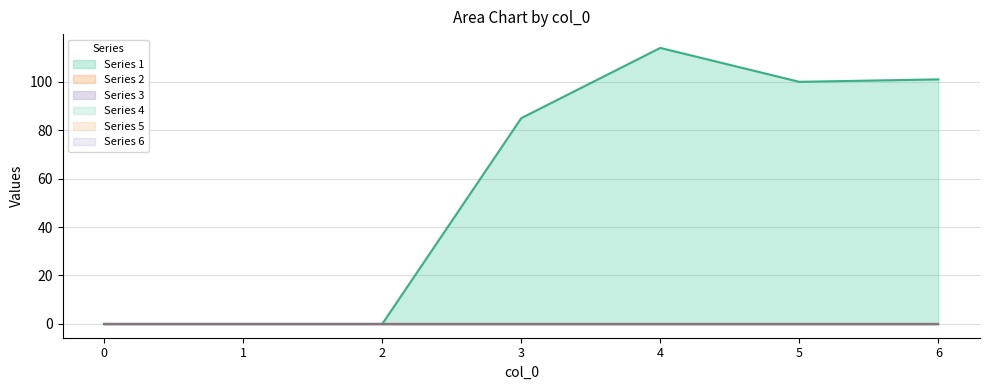

Reading left to right, transcribe all the data shown in this chart.

1: 0=0	1=0	2=0	3=85	4=114	5=100	6=101
2: 0=0	1=0	2=0	3=0	4=0	5=0	6=0
3: 0=0	1=0	2=0	3=0	4=0	5=0	6=0
4: 0=0	1=0	2=0	3=0	4=0	5=0	6=0
5: 0=0	1=0	2=0	3=0	4=0	5=0	6=0
6: 0=0	1=0	2=0	3=0	4=0	5=0	6=0